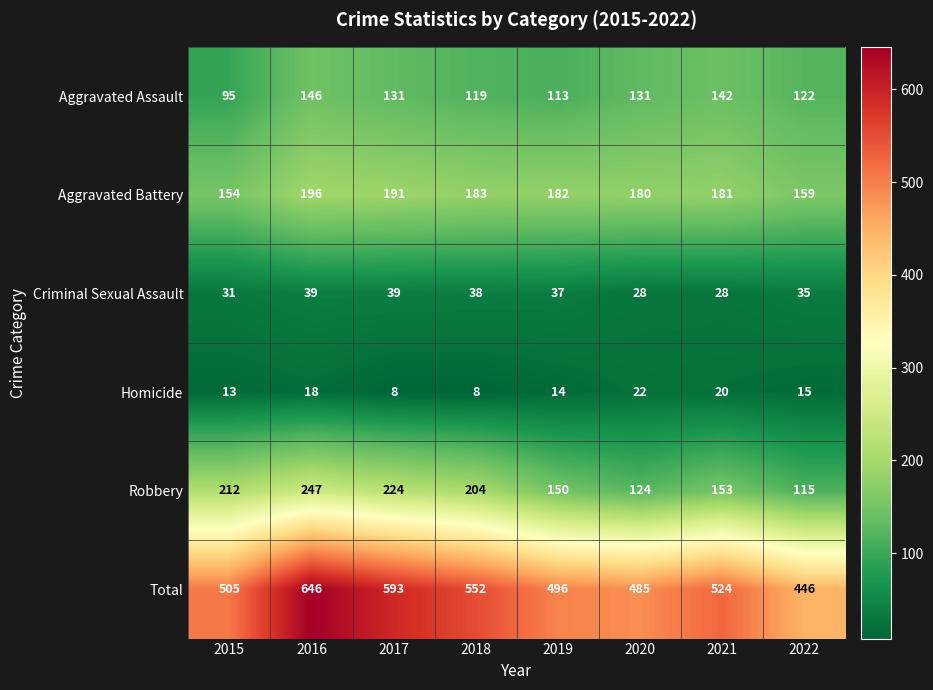

Where is Criminal Sexual Assault nearest to the value 33?

2015